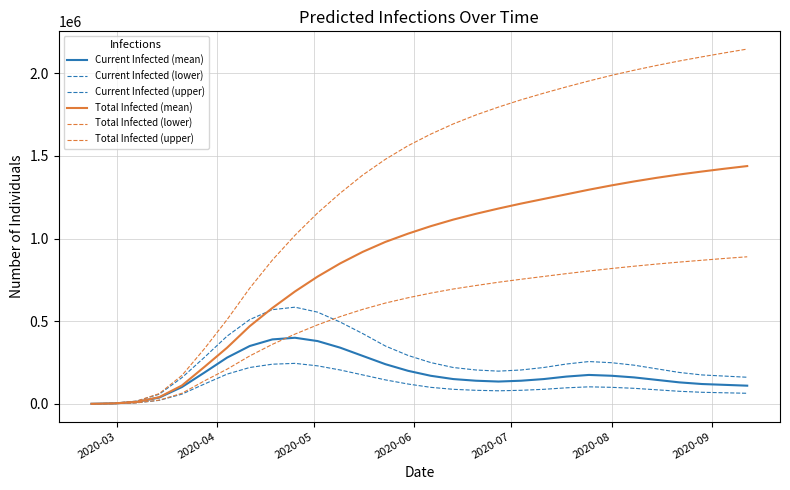

Does the chart display data point markers on the line(s)?

No